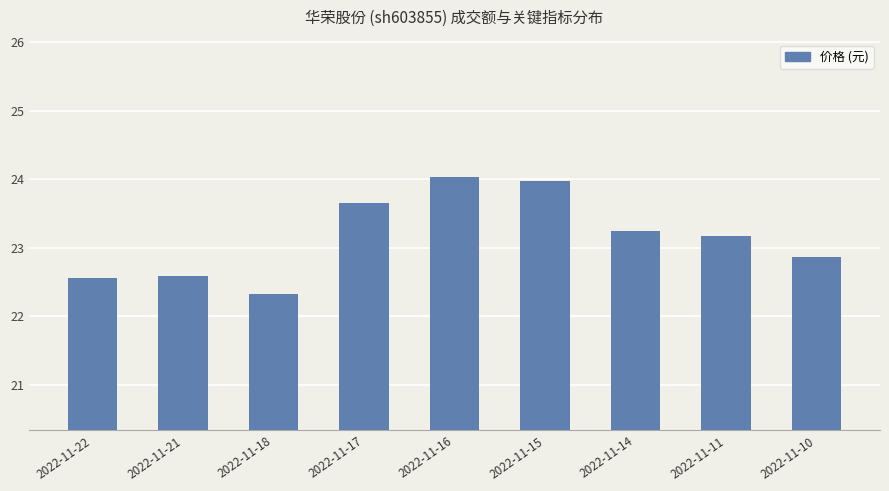

What is the value of the 6th bar from the left?

24.0